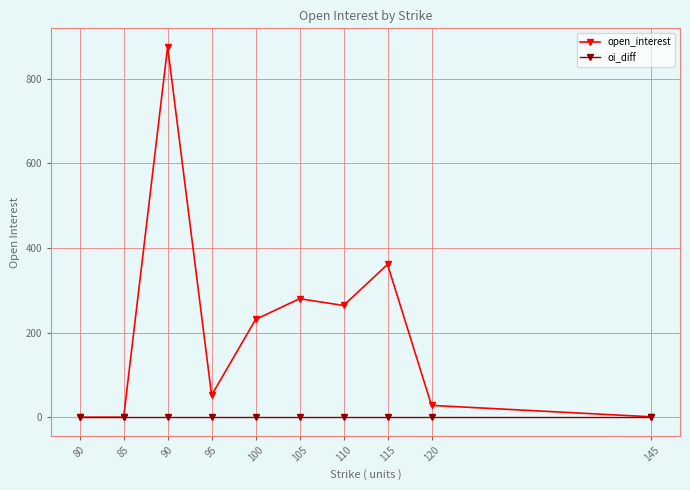

Is the value of oi_diff at 120 greater than the value of open_interest at 110?

No